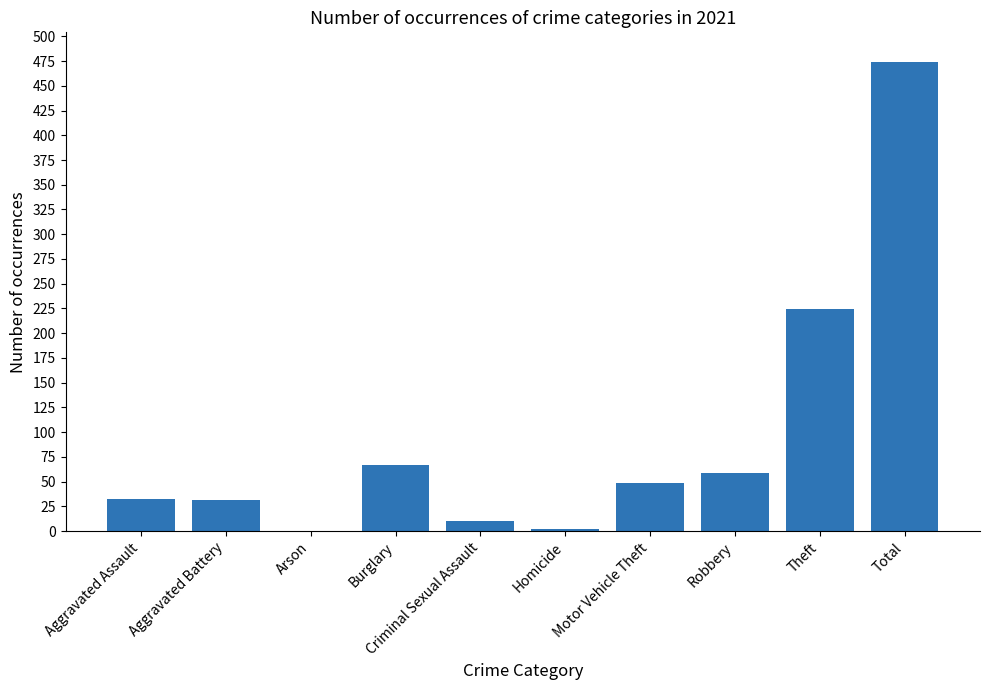

What is the greatest value displayed?

474